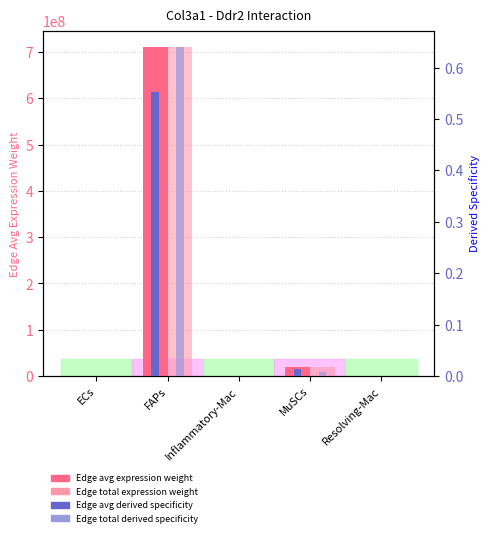

What is the value of the Edge average expression weight bar at the 4th from the left?

18516268.3